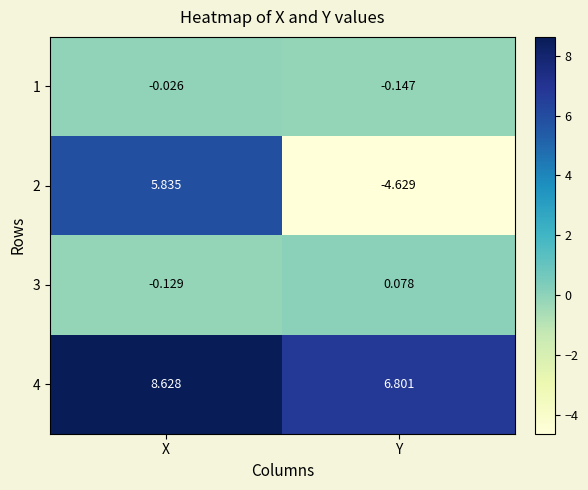

At which category is the sum across all series the highest?

X